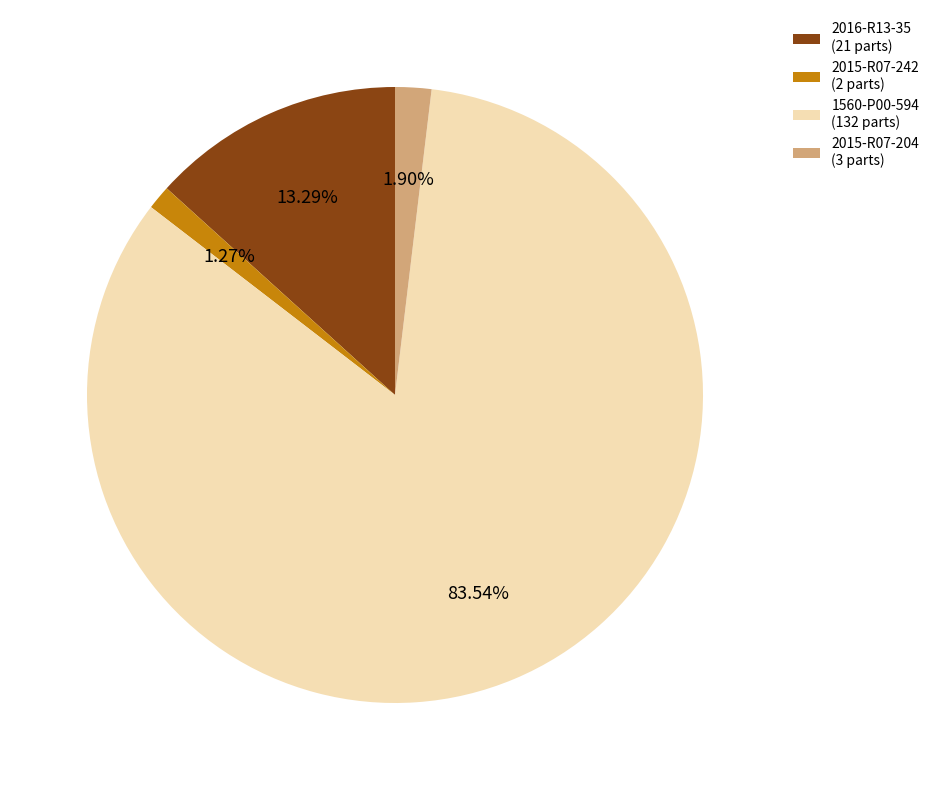

What is the smallest slice in the pie chart?

2015-R07-242 (2 parts)